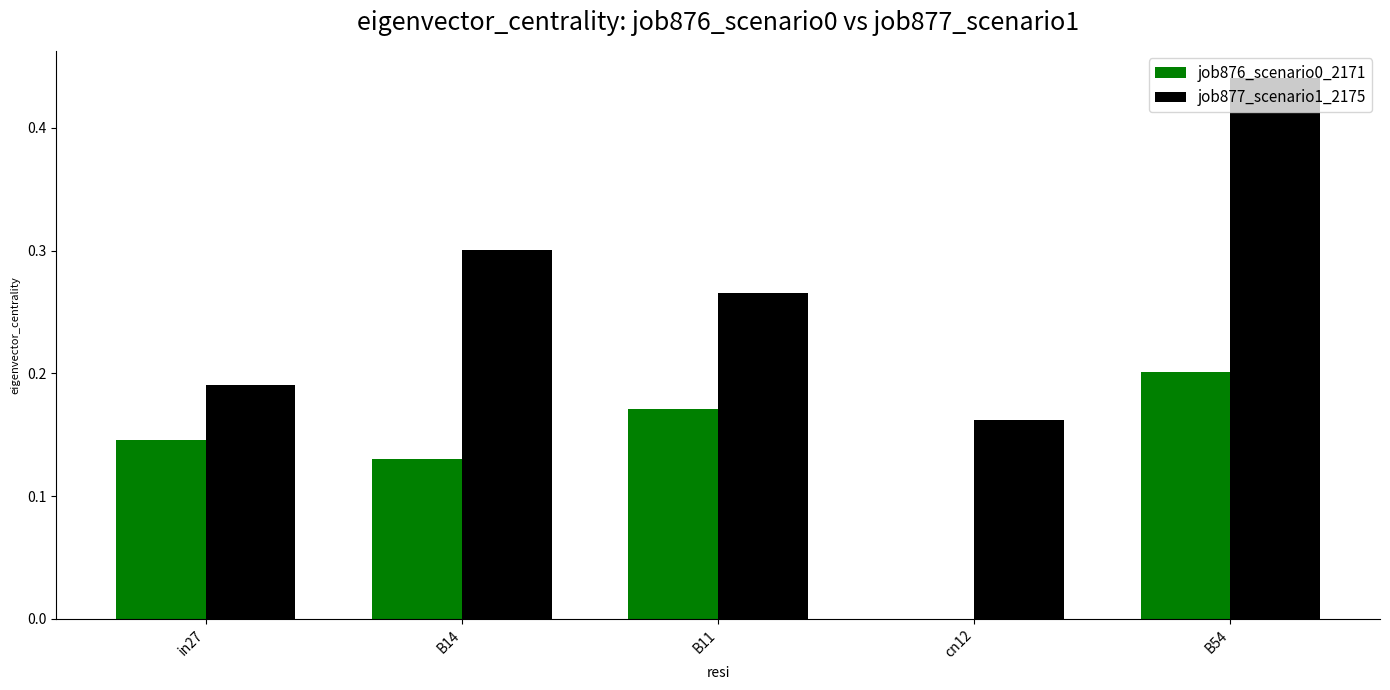

At which category does the chart reach its peak across all series?

B54